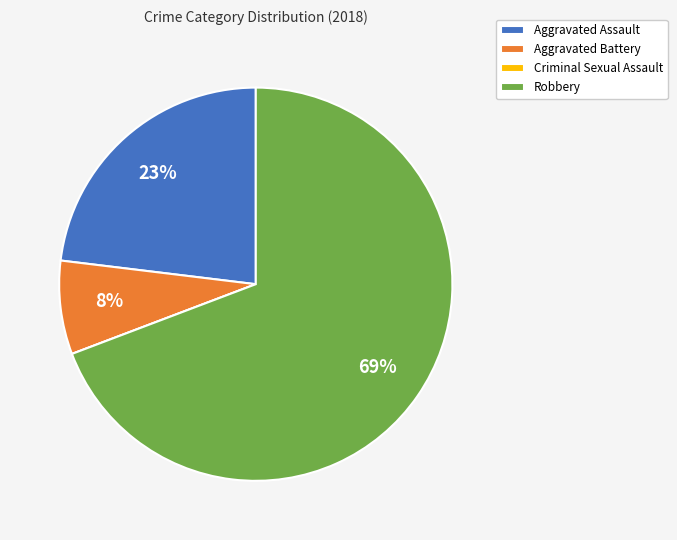

Is there a majority slice in this chart?

Yes